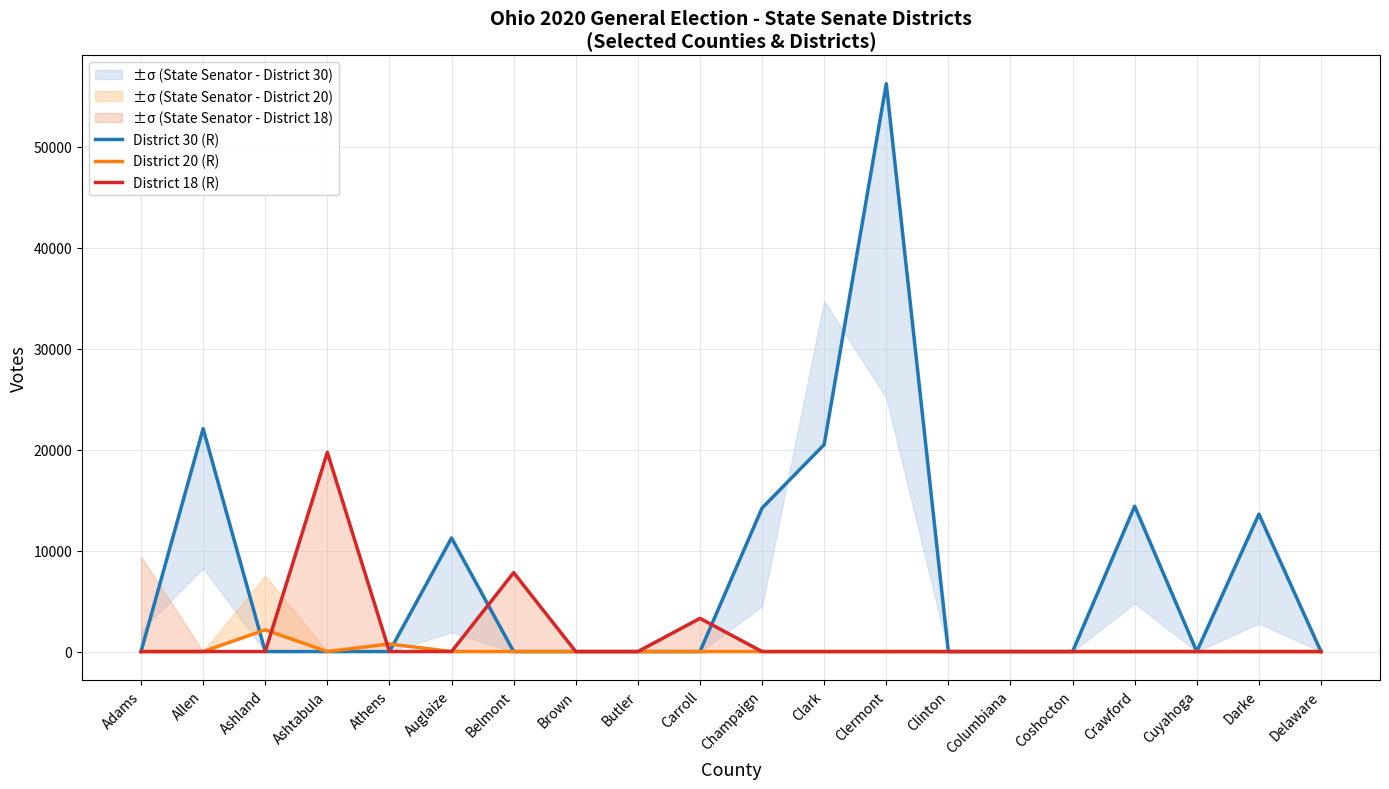

True or false: District 20 (R) has a value of 1021 at Athens.

False